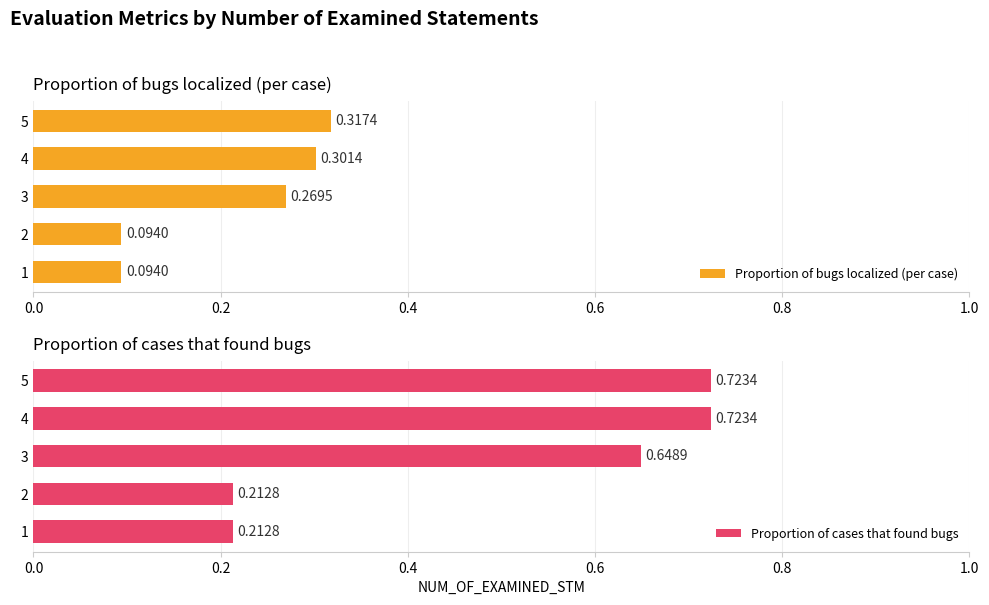

Count the number of categories in the chart.

5